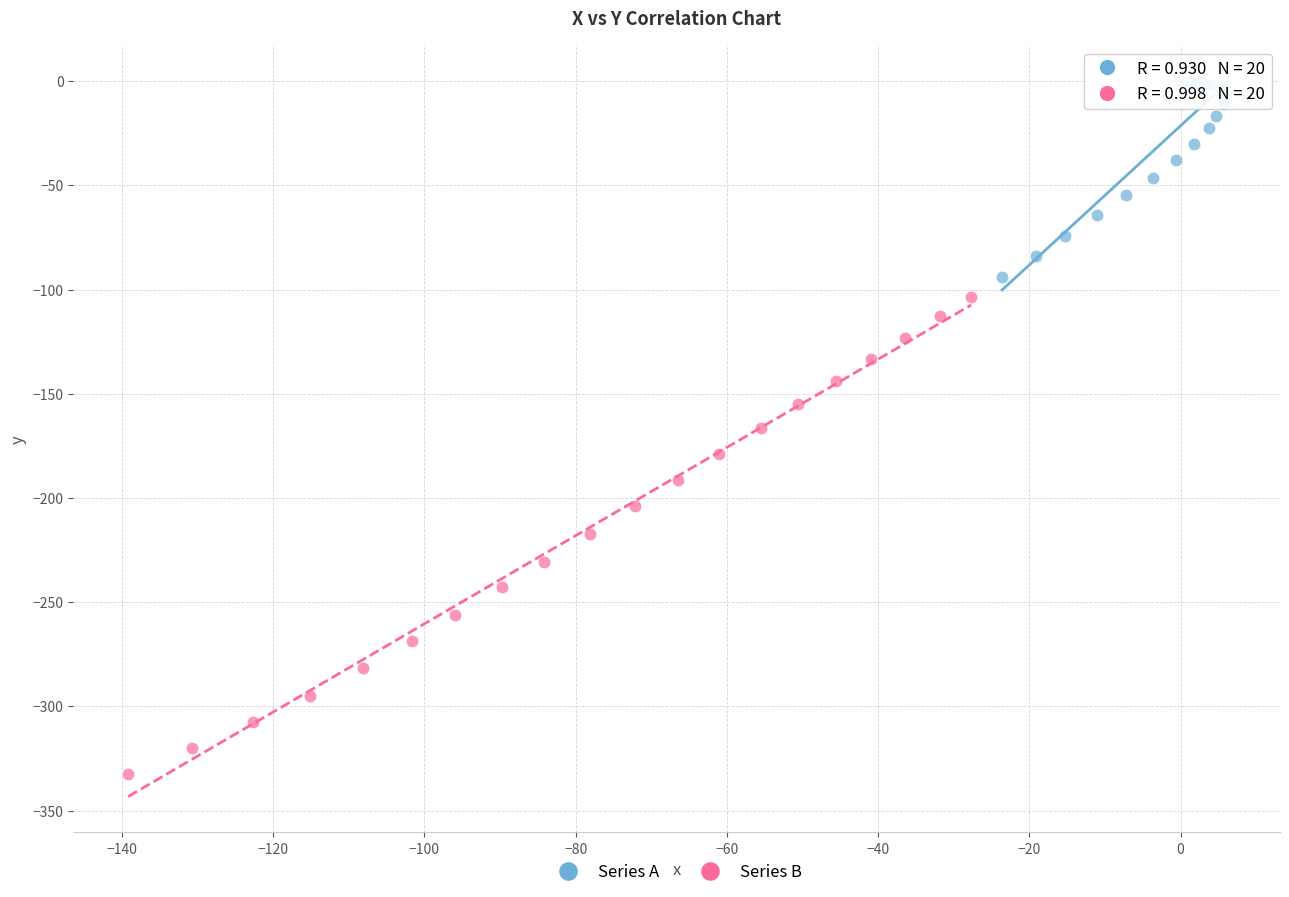

Which series contains the highest Y value?

Series A